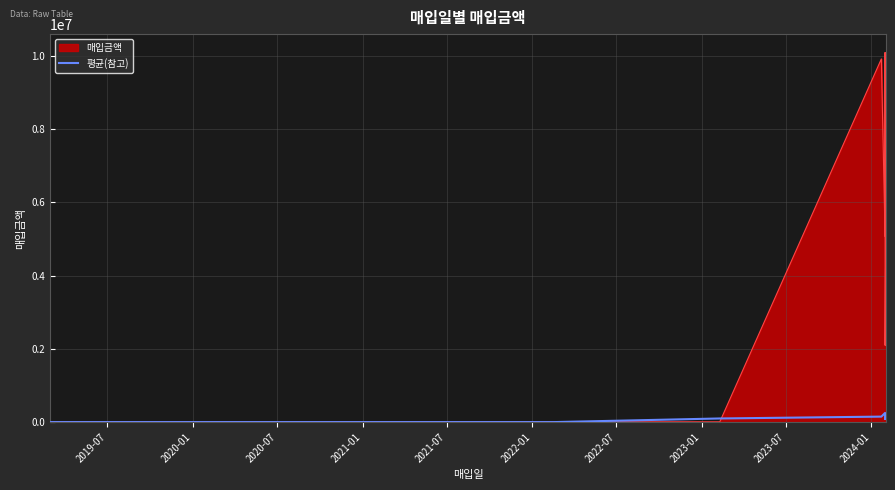

Count the number of categories in the chart.

16